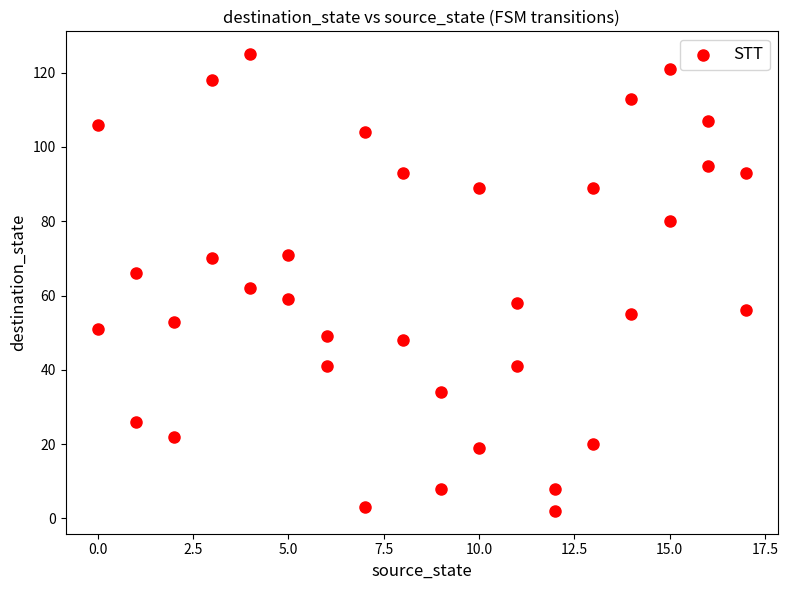

What is the range of Y values (max minus min)?

123